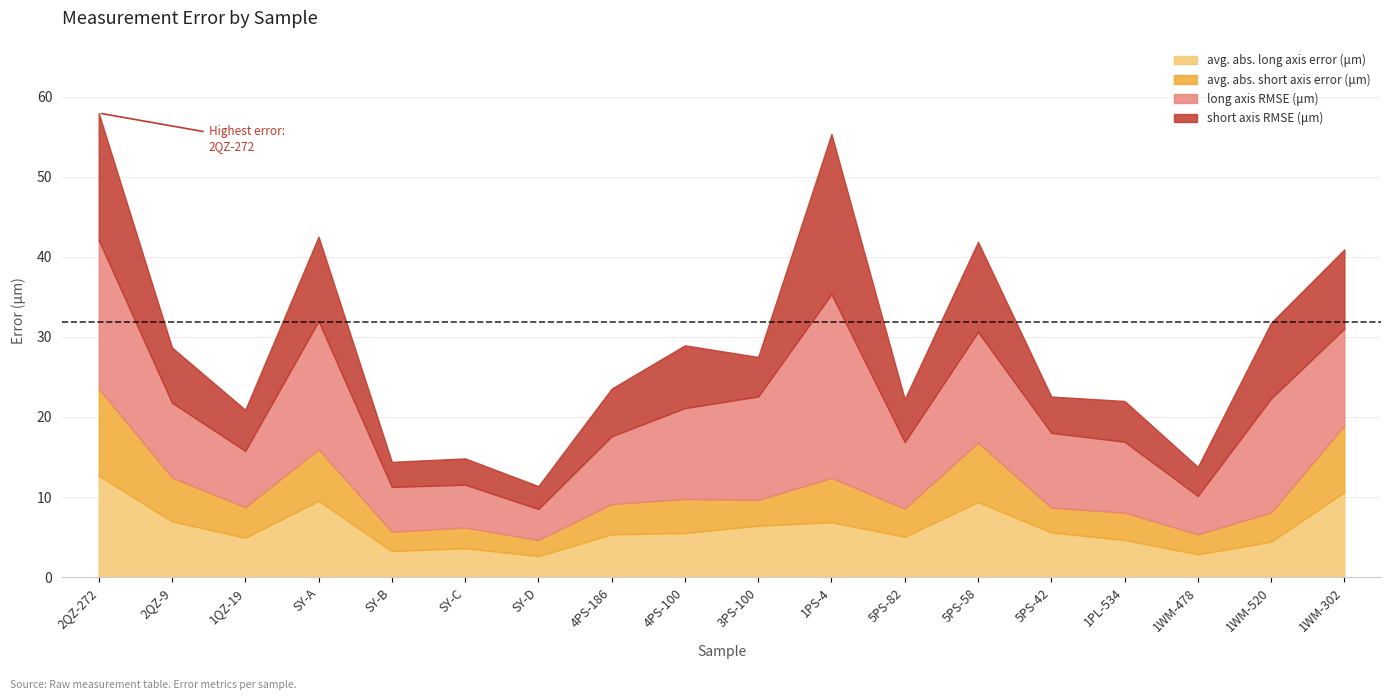

Does the chart have visible grid lines?

Yes